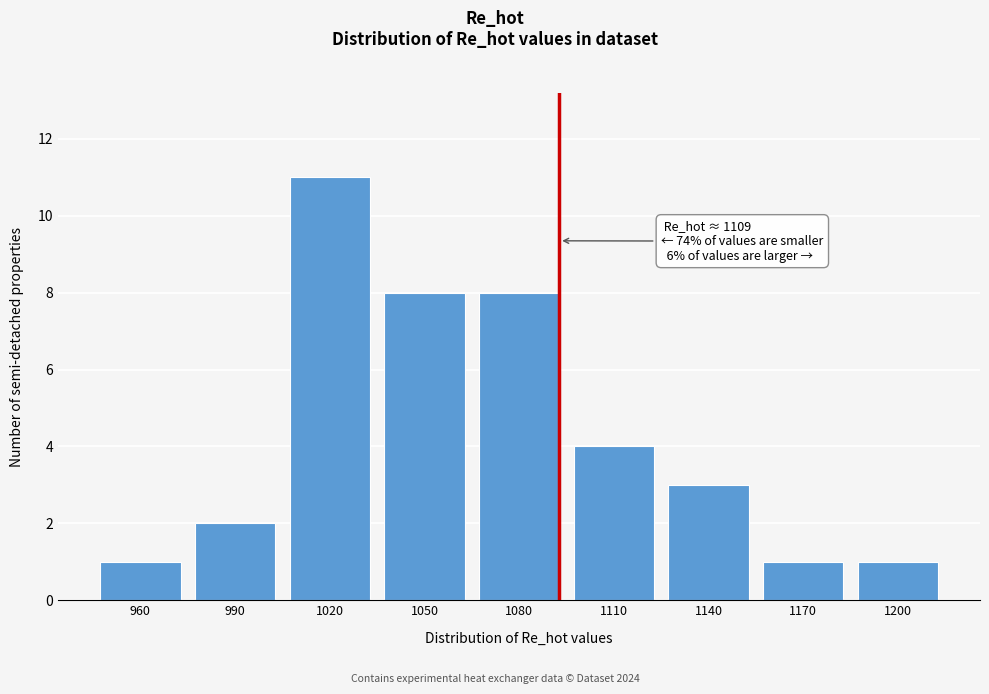

Reading left to right, list all the values displayed in this chart.

1	2	11	8	8	4	3	1	1